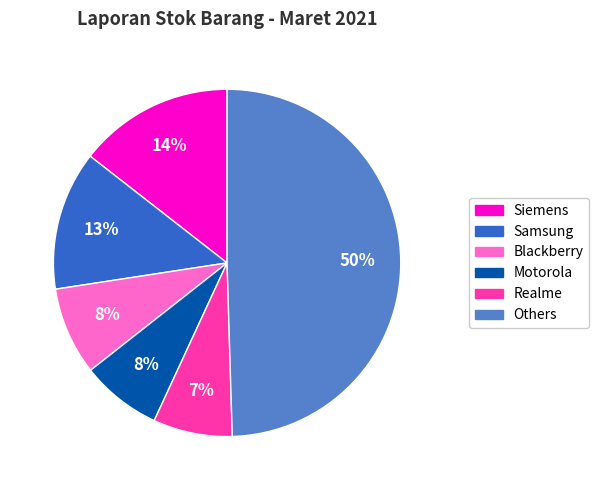

How many segments does this pie chart have?

6